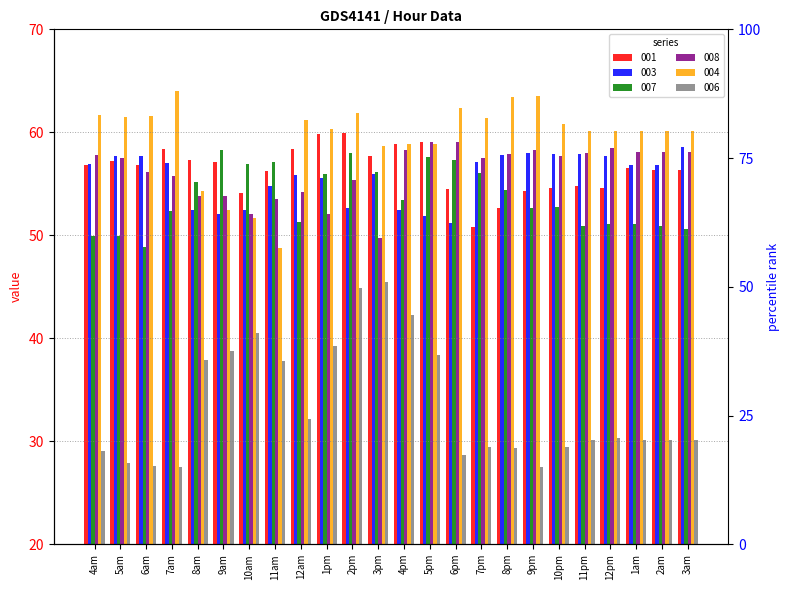

Rank the series by their maximum value, from lowest to highest.

006, 007, 003, 008, 001, 004